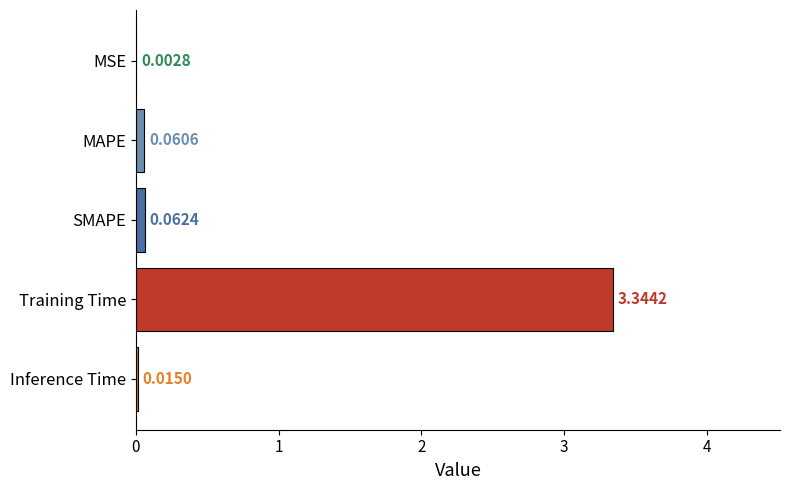

At which label is the value closest to 1?

SMAPE